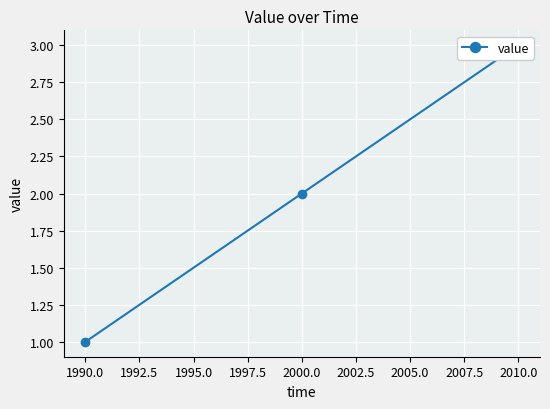

Does the chart display data point markers on the line(s)?

Yes